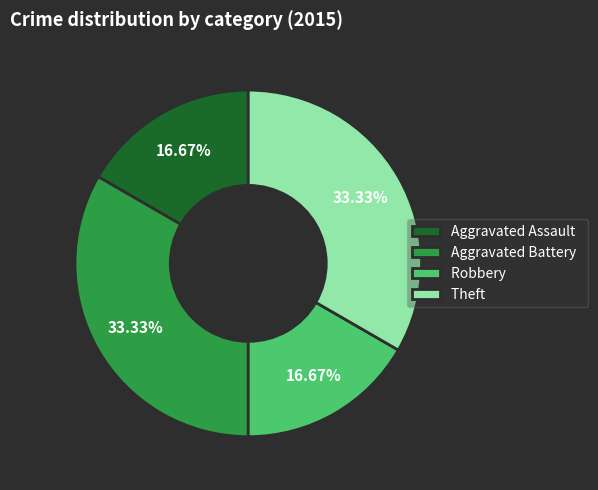

What percentage is the Theft slice, to the nearest percent?

33%